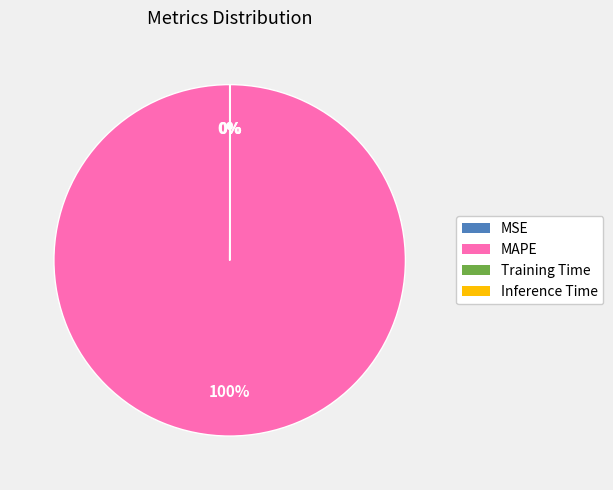

Is MAPE the majority of the pie?

Yes